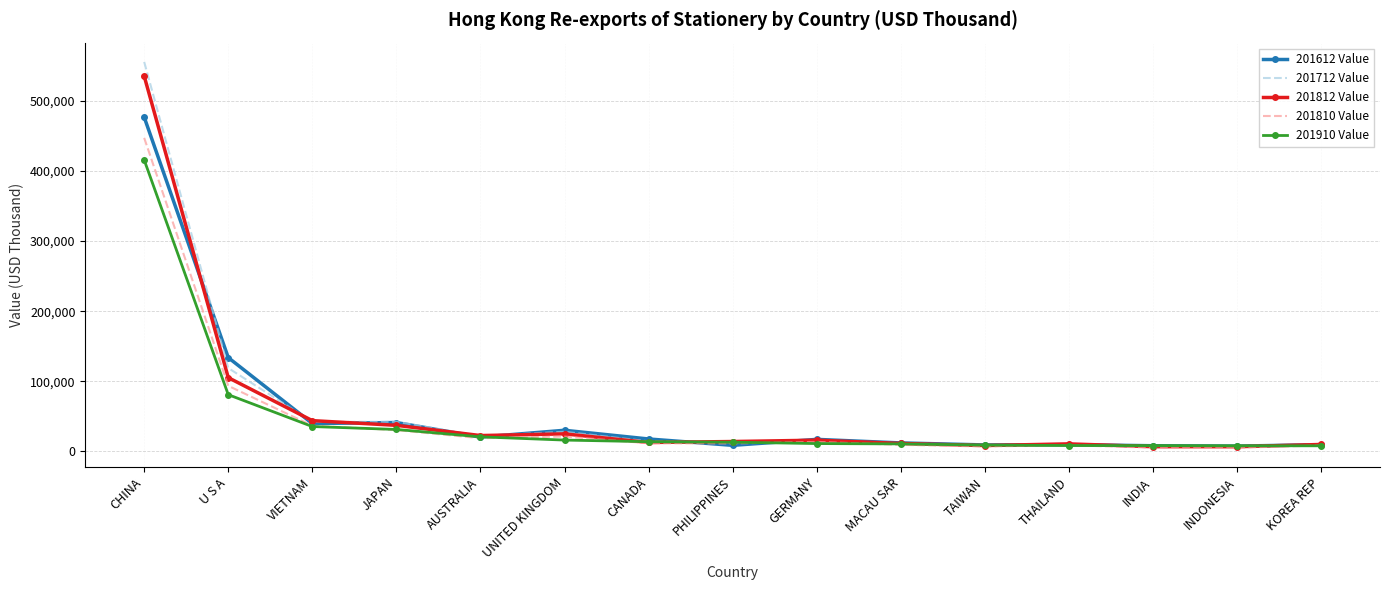

Where is 201612 Value nearest to the value 242167?

U S A